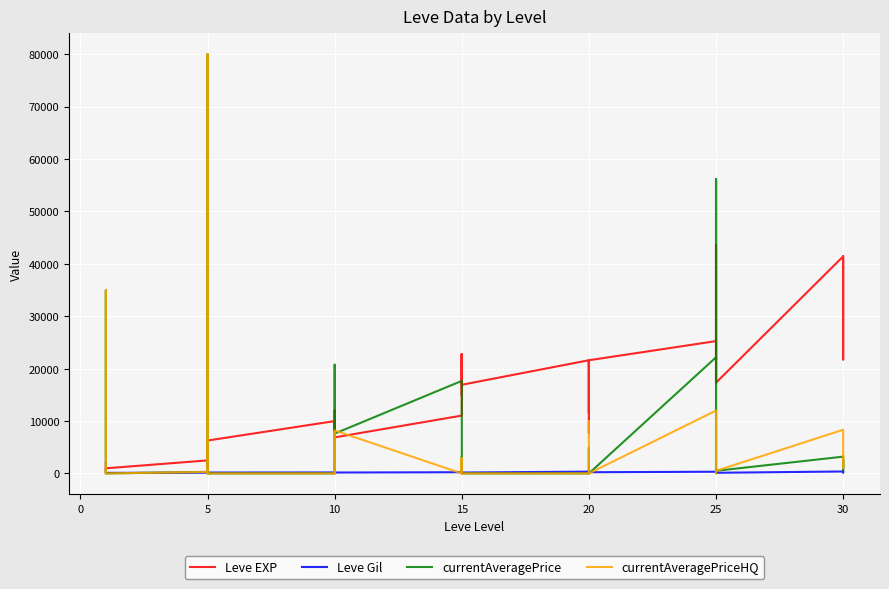

In Leve Gil, how many points are higher than both neighbors (excluding endpoints)?

13